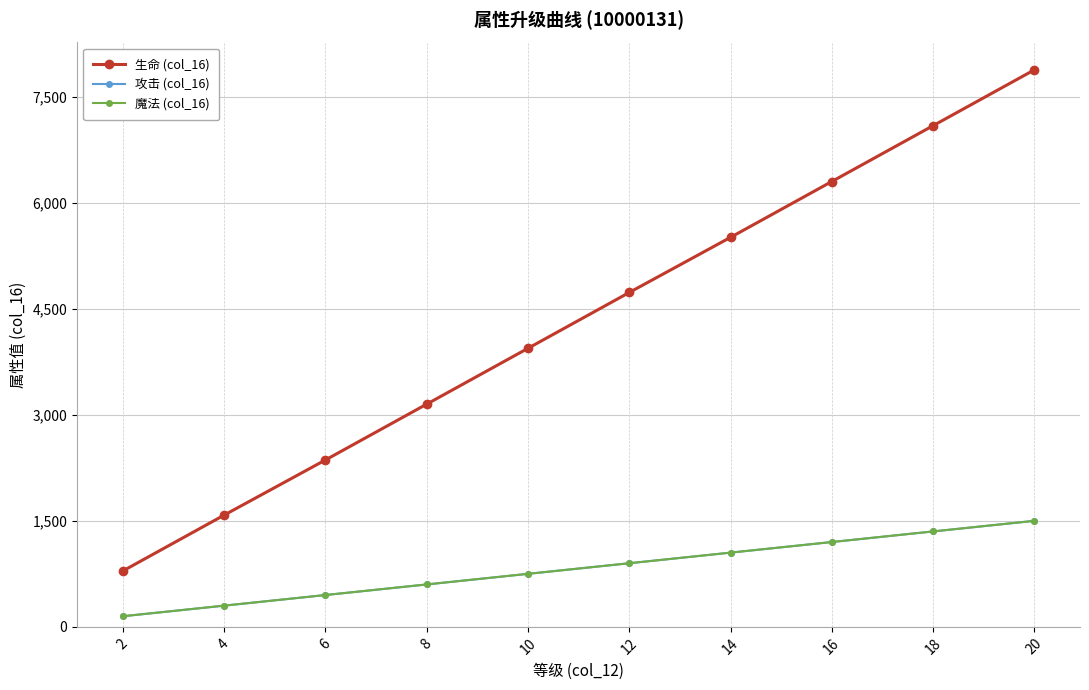

Which has a higher value, 8 or 6?

8